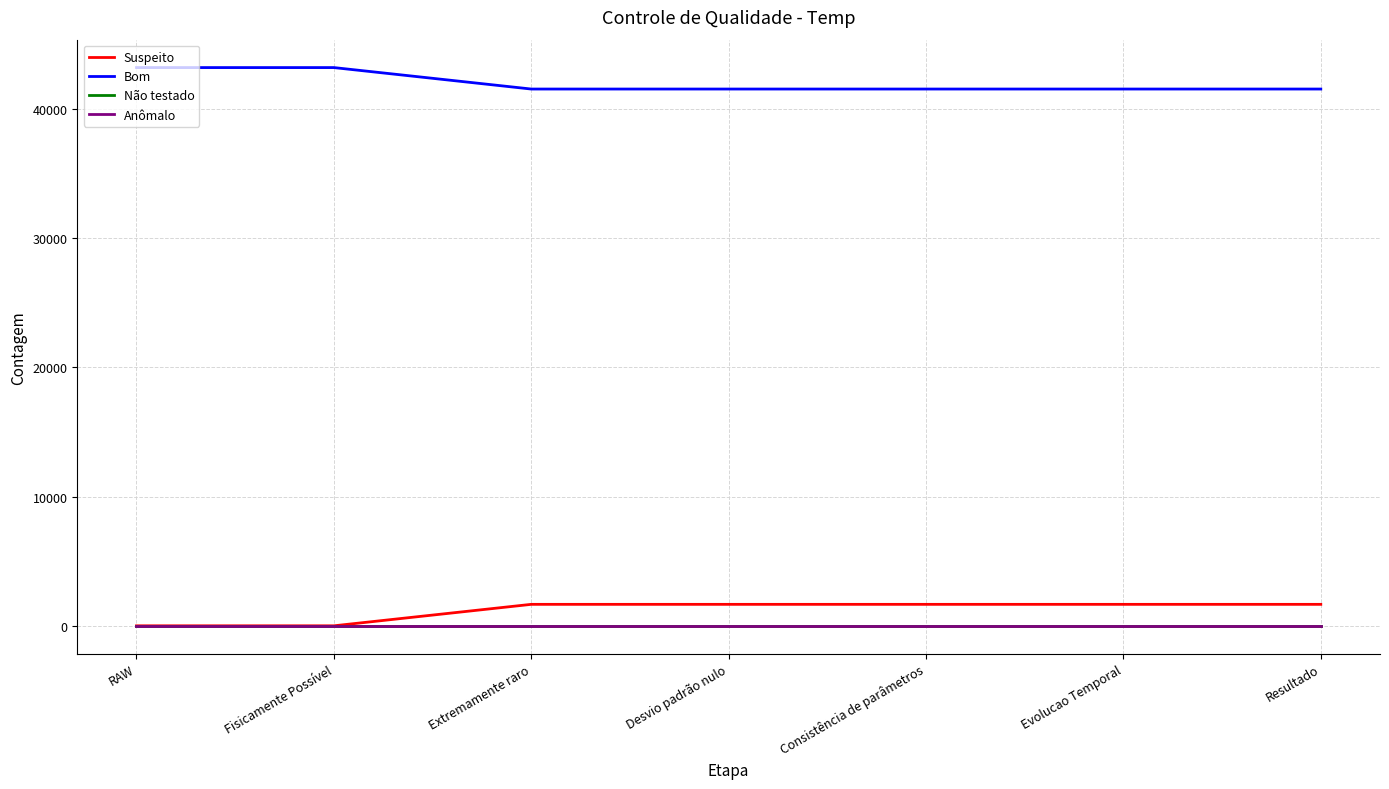

At which category is the sum across all series the highest?

RAW